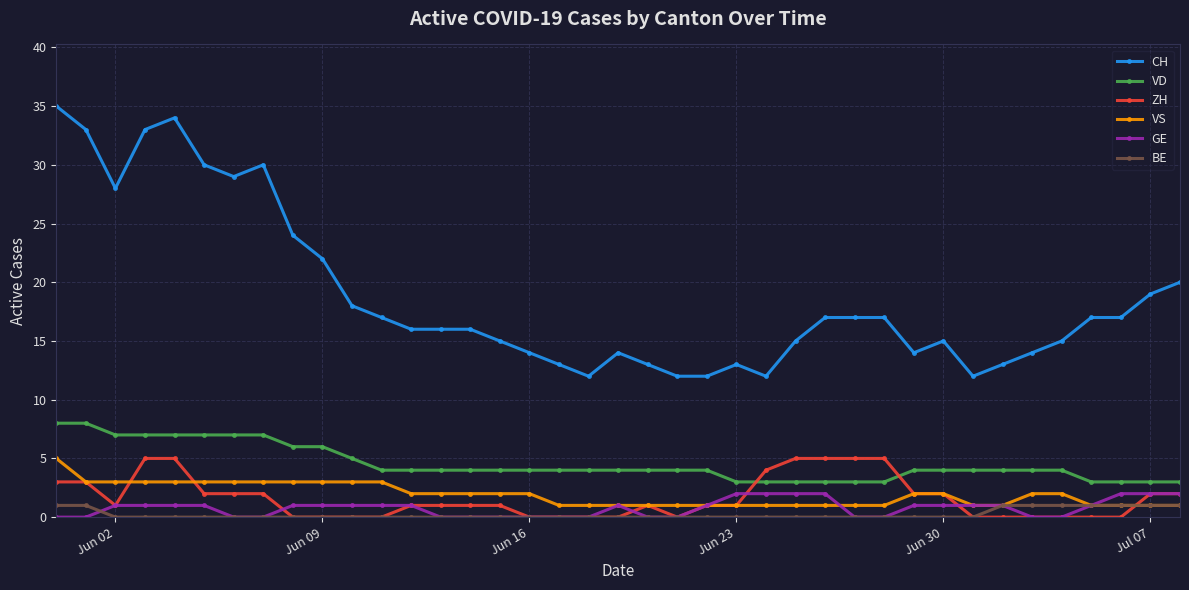

Which series has the largest total across all categories?

CH